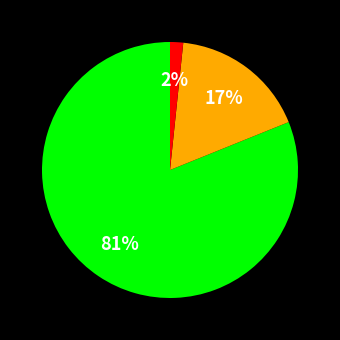

Is there a majority slice in this chart?

Yes